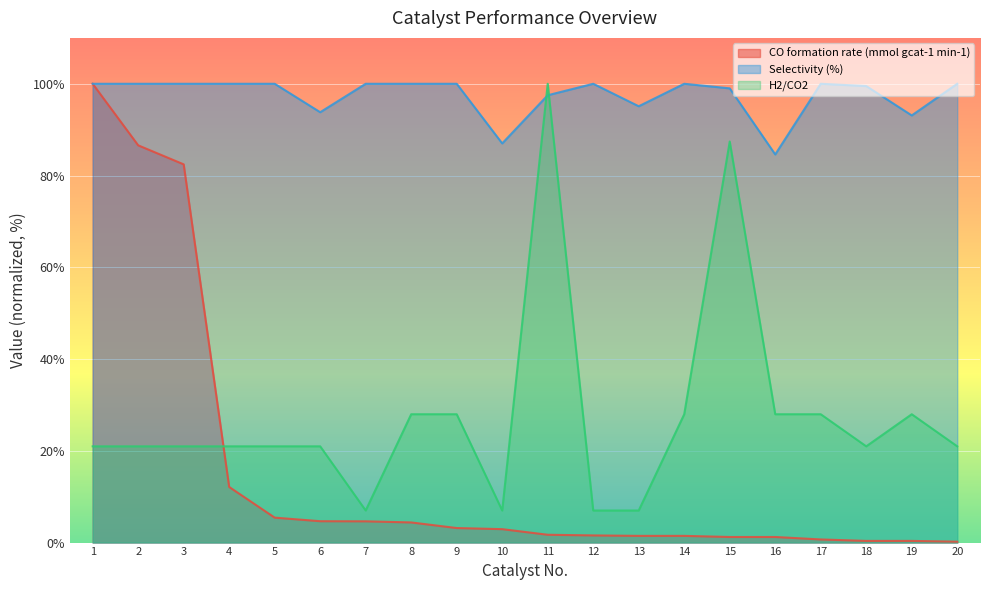

Rank the series by their maximum value, from lowest to highest.

CO formation rate (mmol gcat-1 min-1), Selectivity (%), H2/CO2